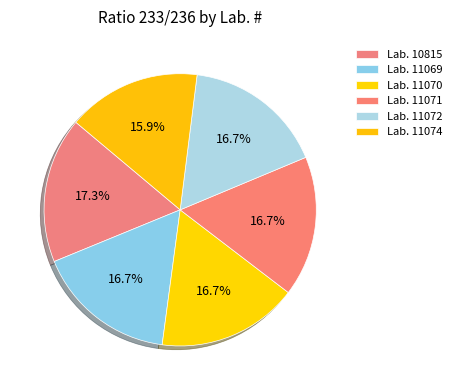

How many segments does this pie chart have?

6